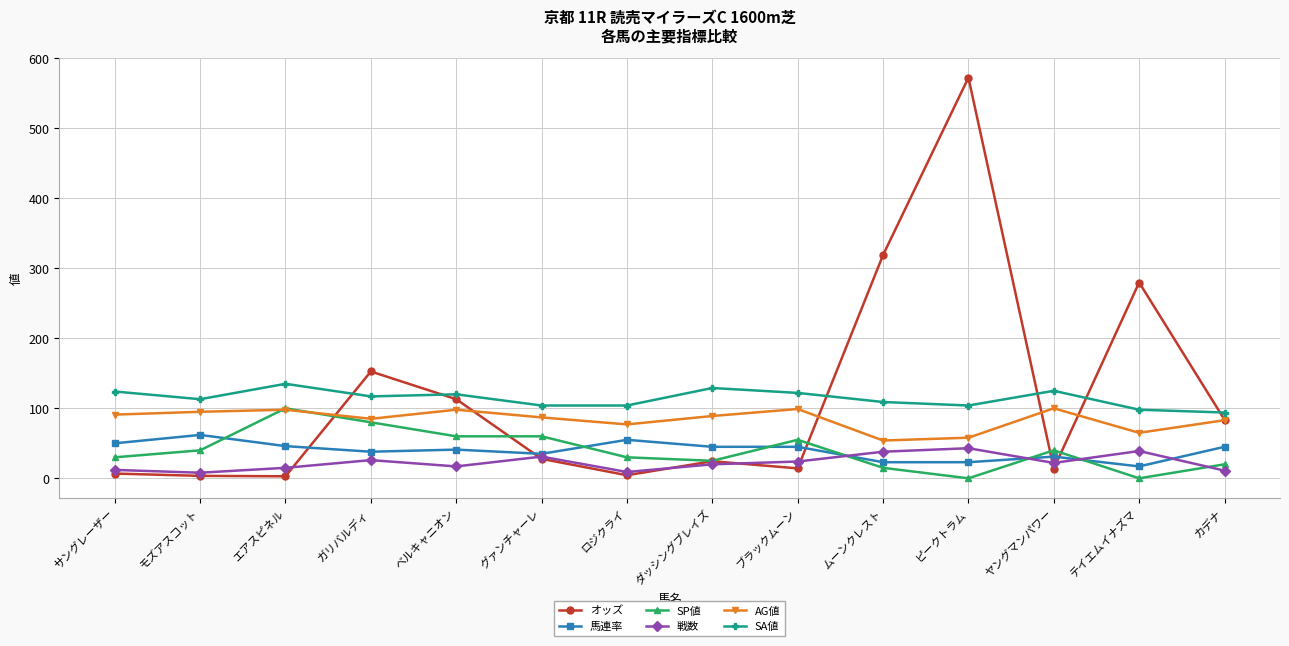

What are all the series names shown in the legend?

オッズ, 馬連率, SP値, 戦数, AG値, SA値